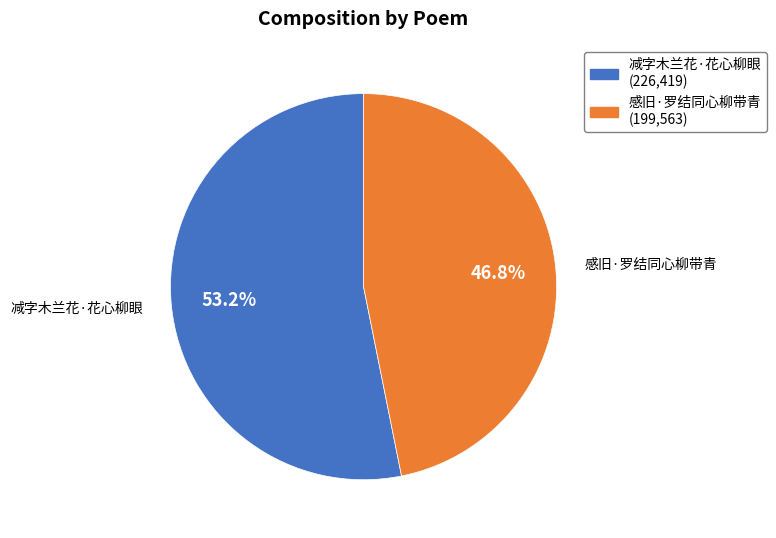

What is the smallest slice in the pie chart?

感旧·罗结同心柳带青